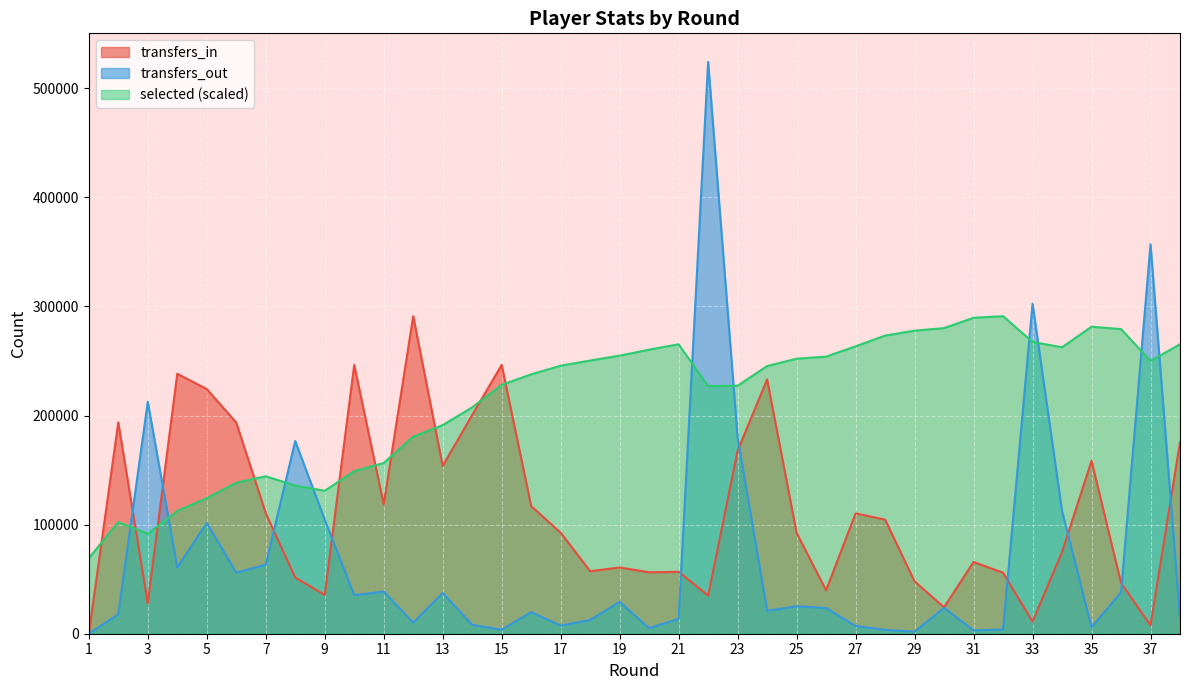

What are all the series names shown in the legend?

transfers_in, transfers_out, selected (scaled)